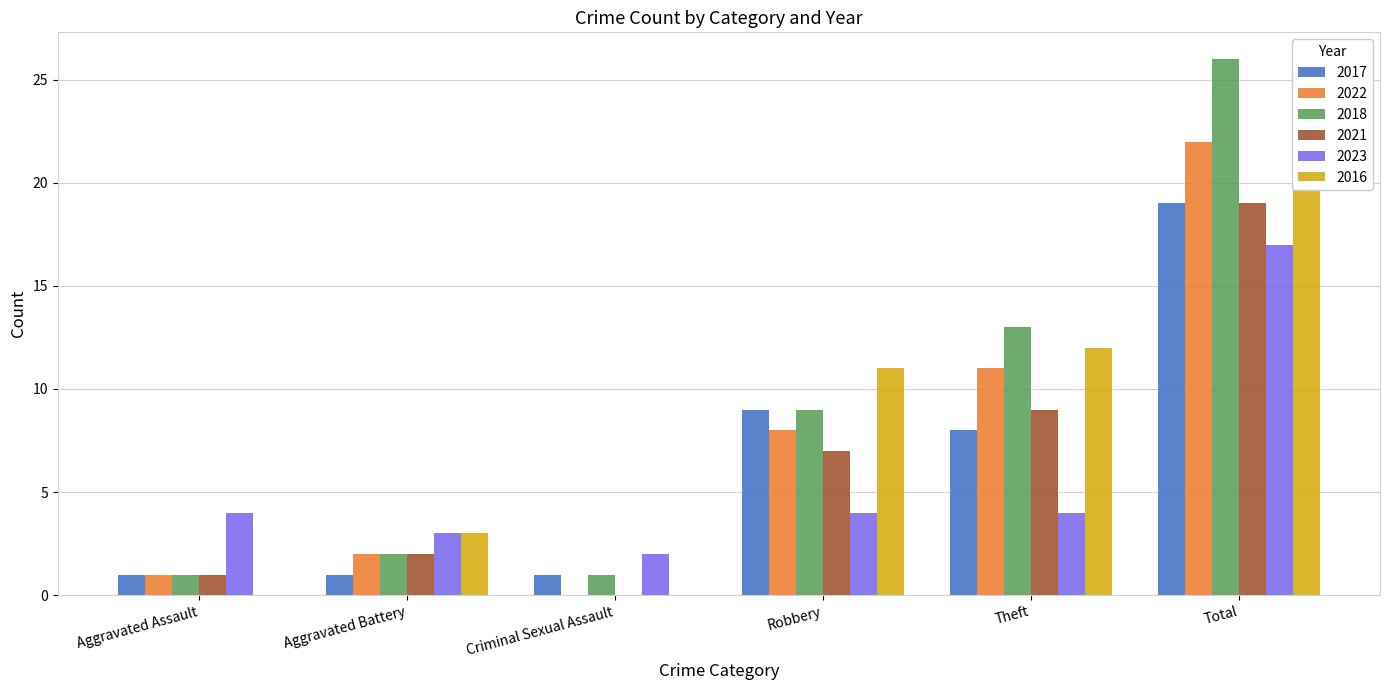

Where is 2016 nearest to the value 13?

Theft